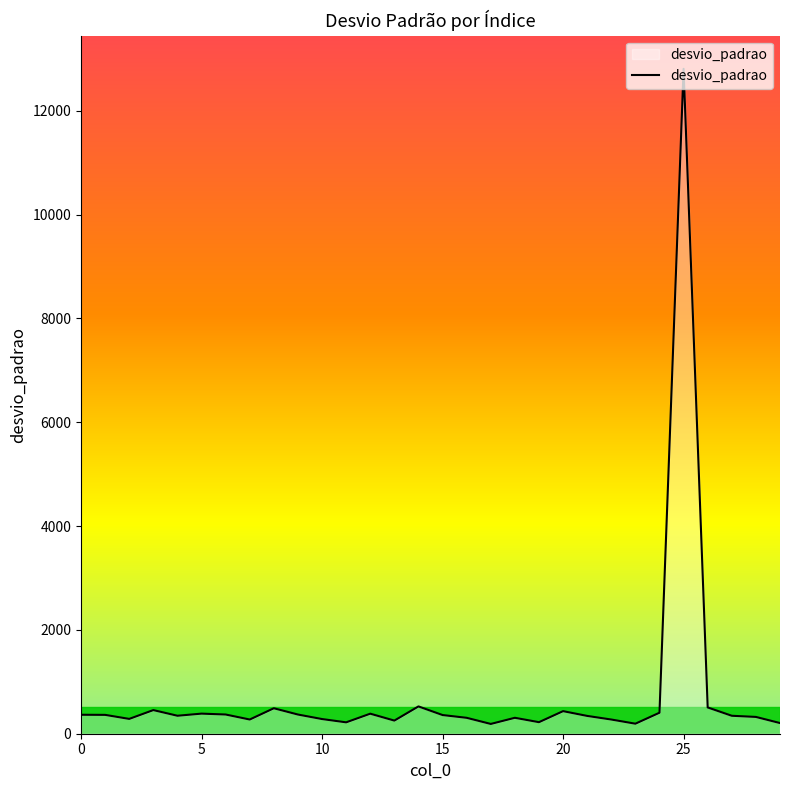

What is the value of the 24th point from the left?

193.2